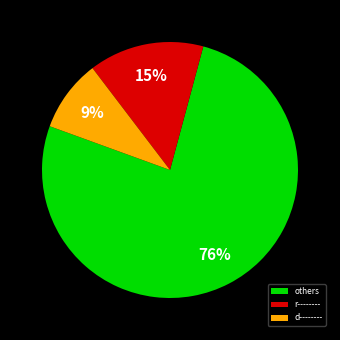

How many slices are in this pie chart?

3